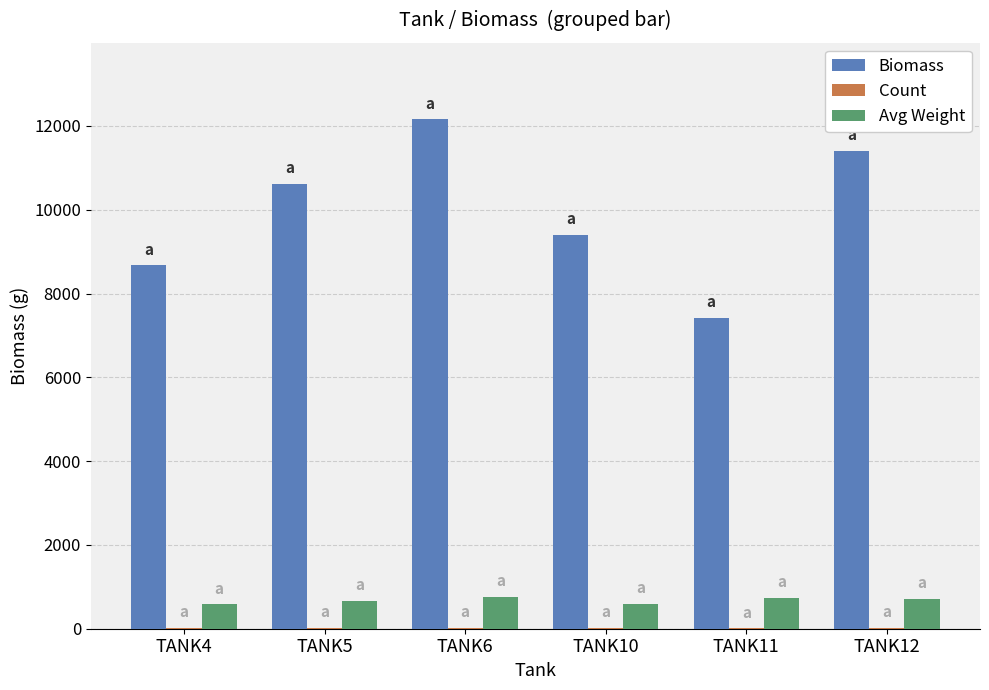

Is it true that Biomass equals 12159.0 at TANK6?

True